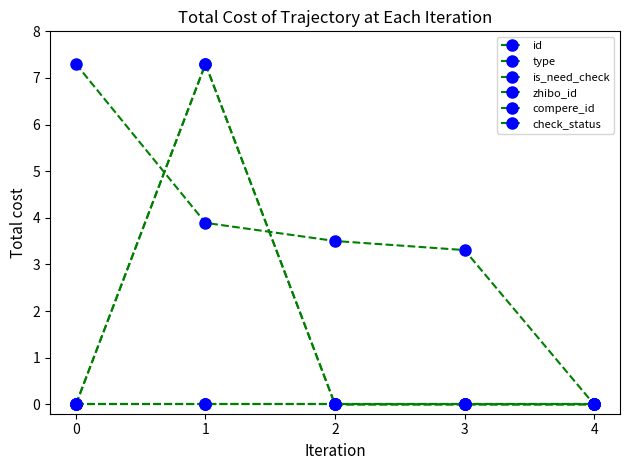

Is the value of id at 1 greater than the value of zhibo_id at 2?

Yes